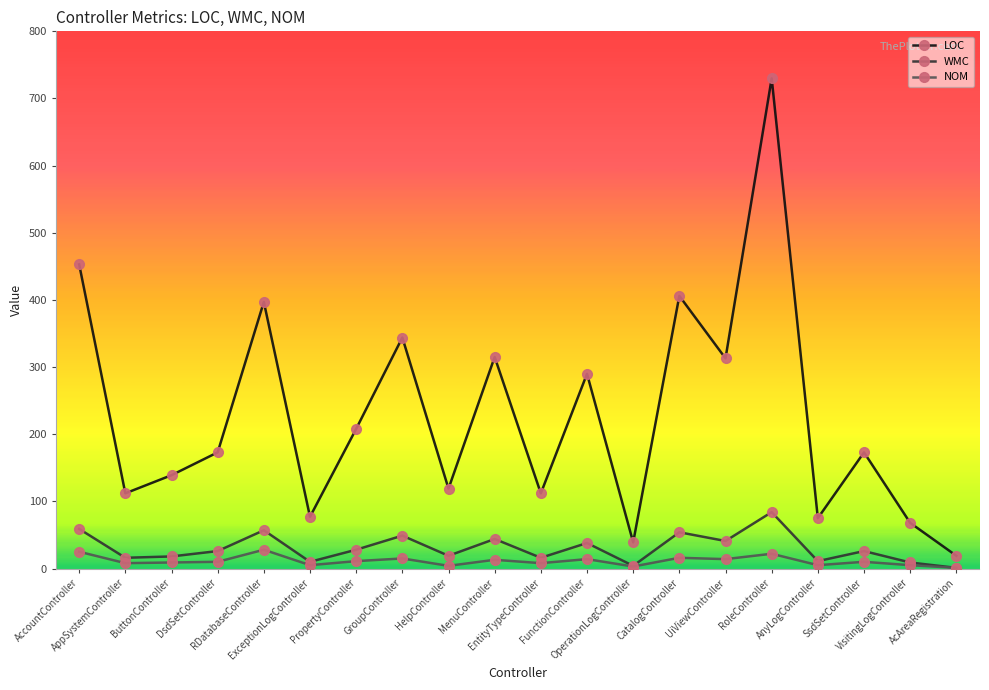

True or false: NOM has a value of 11 at PropertyController.

True